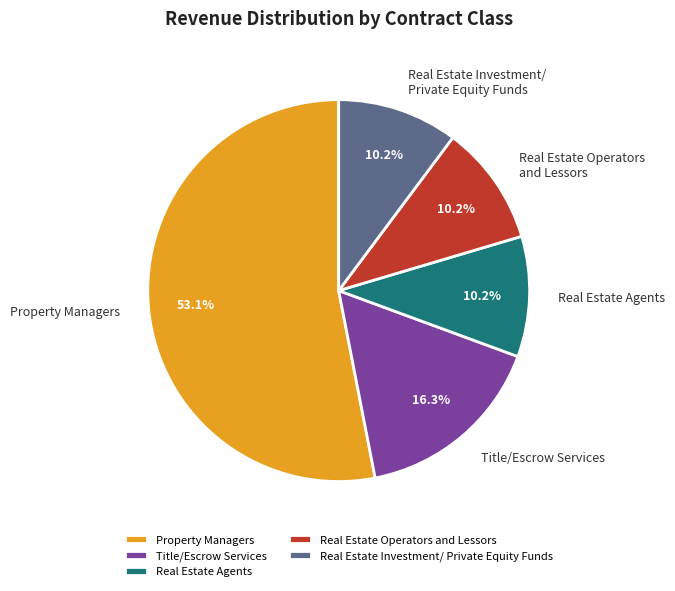

Which category has the biggest portion of the pie?

Property Managers